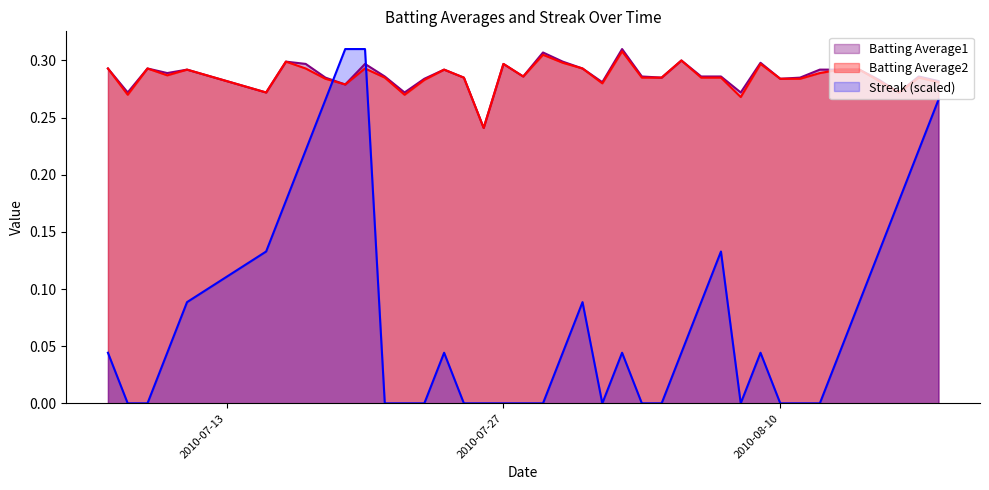

What are all the series names shown in the legend?

Batting Average1, Batting Average2, Streak (scaled)